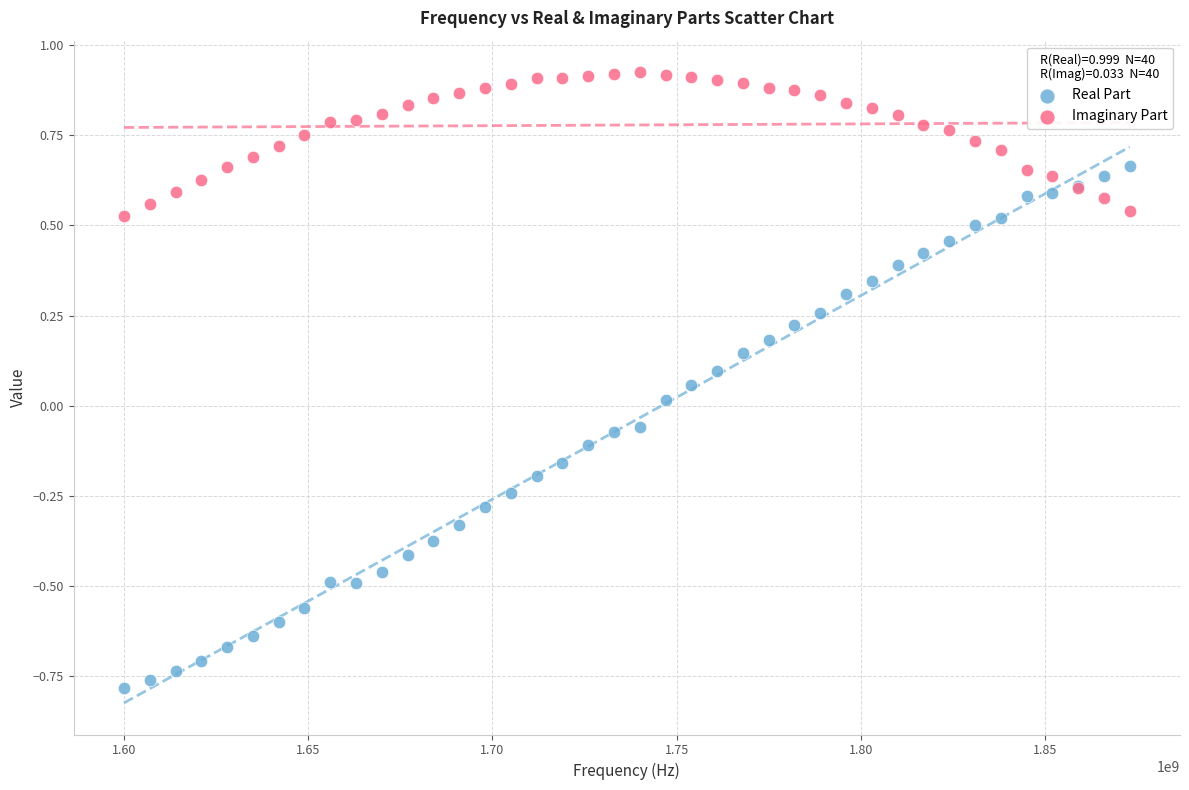

Which series contains the lowest Y value?

Real Part